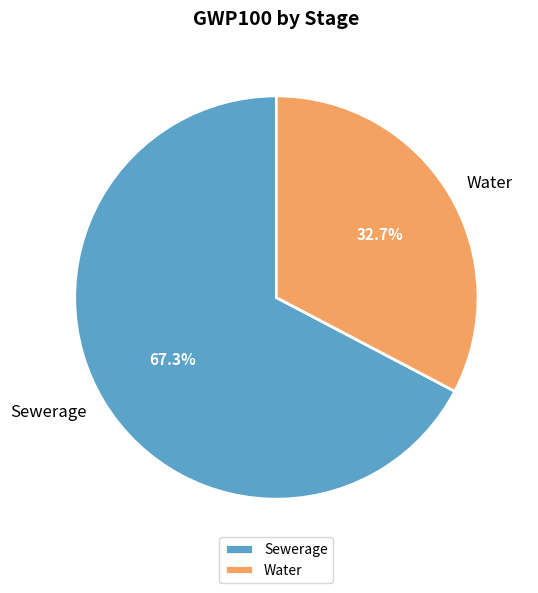

Between Sewerage and Water, which is larger?

Sewerage